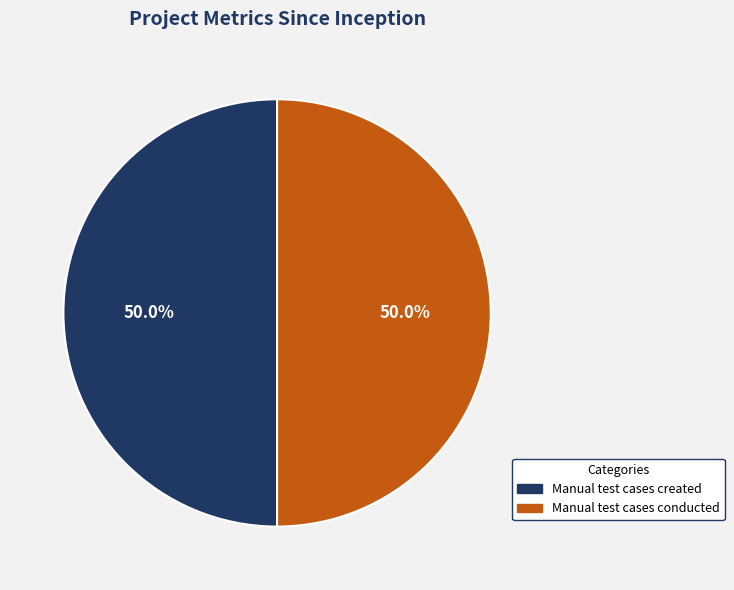

How many slices are in this pie chart?

2